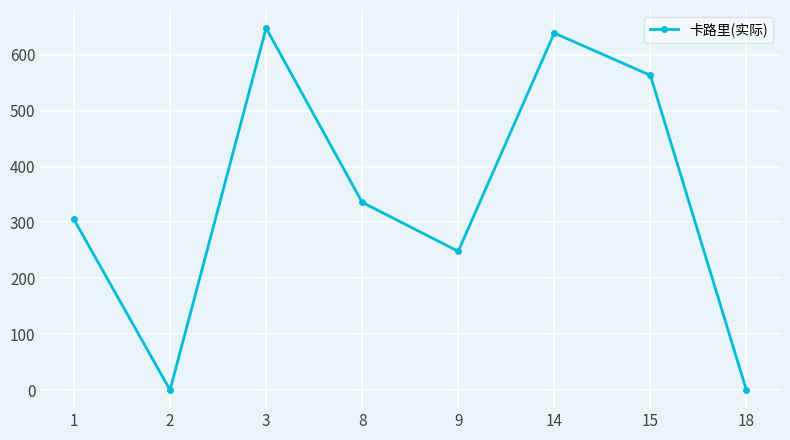

What is the difference between the maximum and minimum values?

647.9